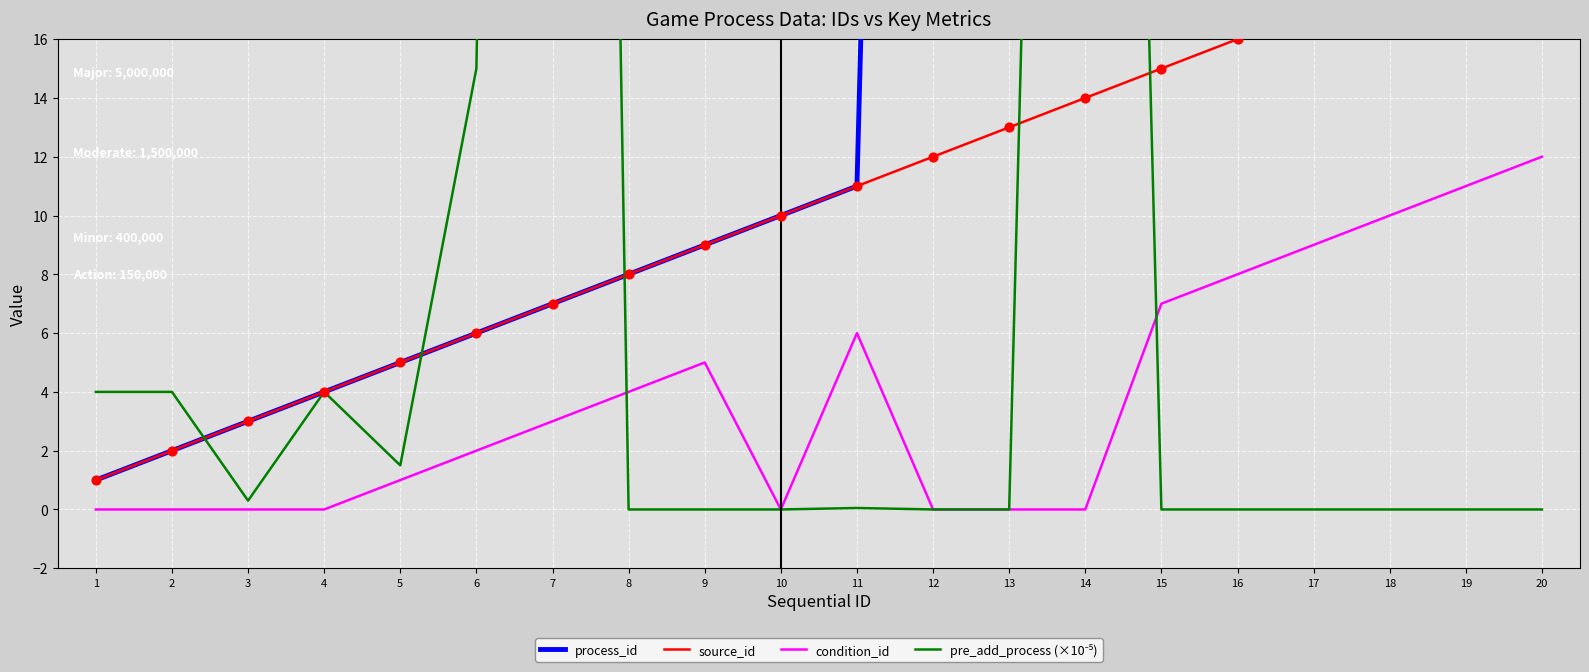

Which series contains the lowest Y value?

condition_id